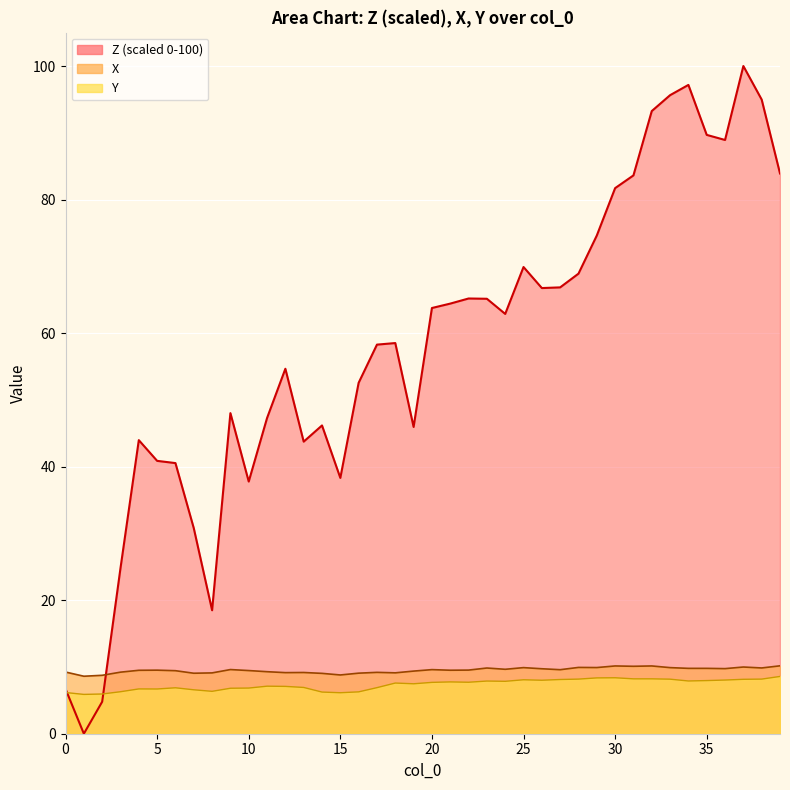

What is the total value across all series at 4?

60.2